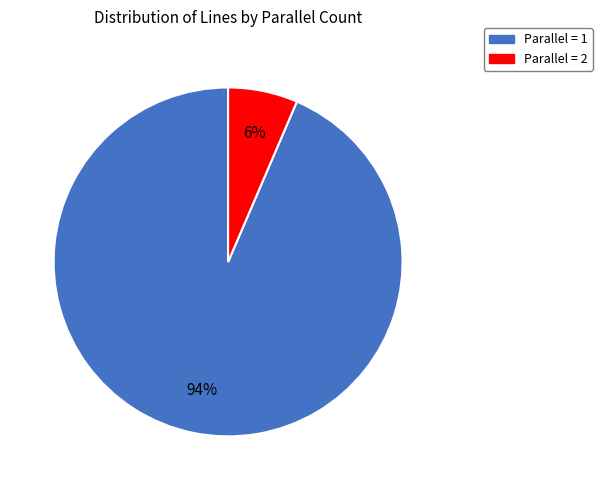

To the nearest percent, what is the average slice percentage?

50%